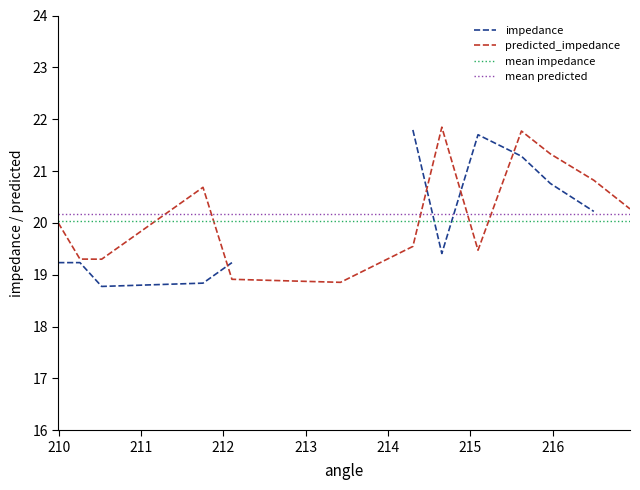

Reading right to left, transcribe all the data shown in this chart.

20.3	20.8	21.3	21.8	19.5	21.8	19.5	18.9	18.9	20.7	19.3	19.3	20.0